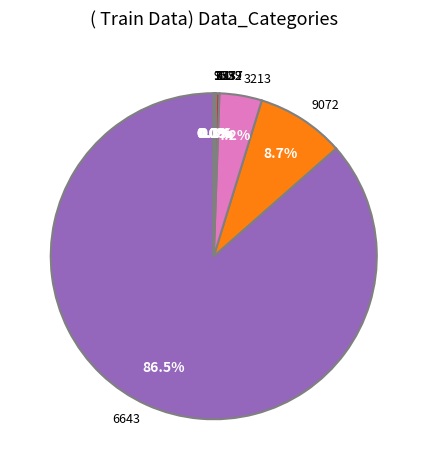

Which category has the biggest portion of the pie?

6643